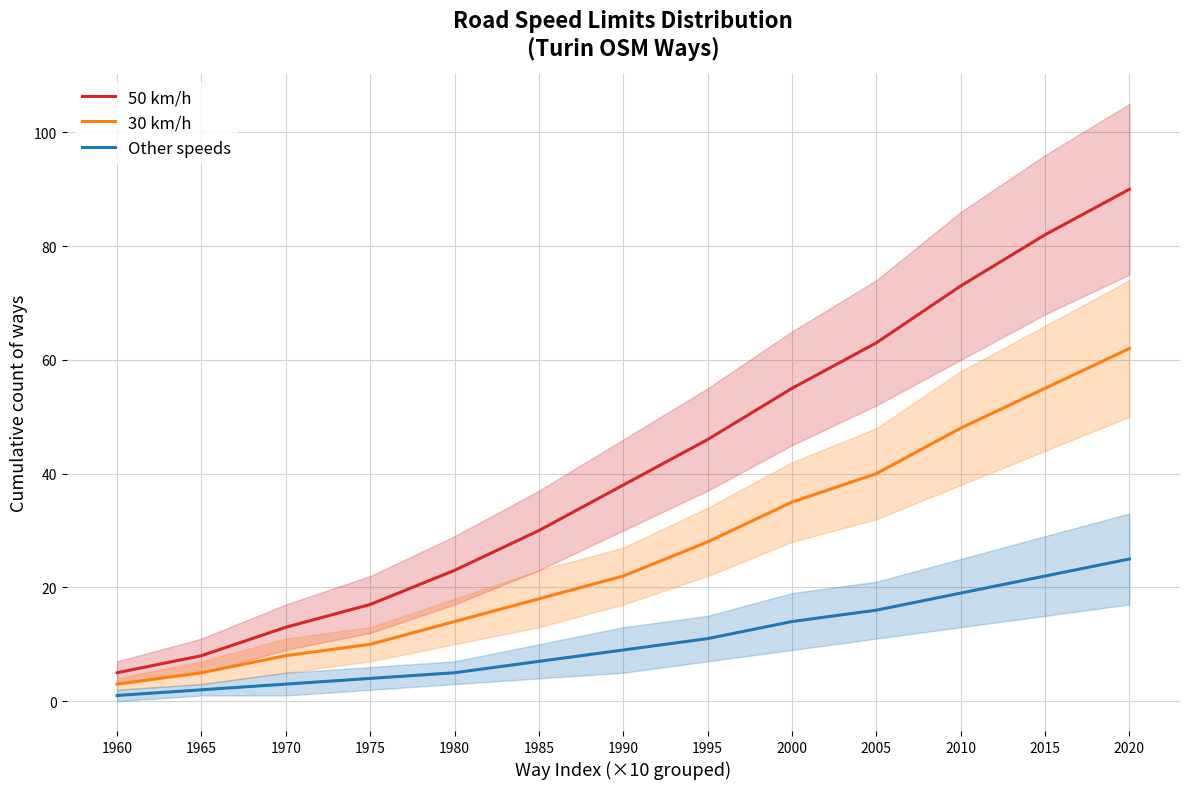

Reading left to right, transcribe all the data shown in this chart.

50 km/h: 5	8	13	17	23	30	38	46	55	63	73	82	90
30 km/h: 3	5	8	10	14	18	22	28	35	40	48	55	62
Other speeds: 1	2	3	4	5	7	9	11	14	16	19	22	25